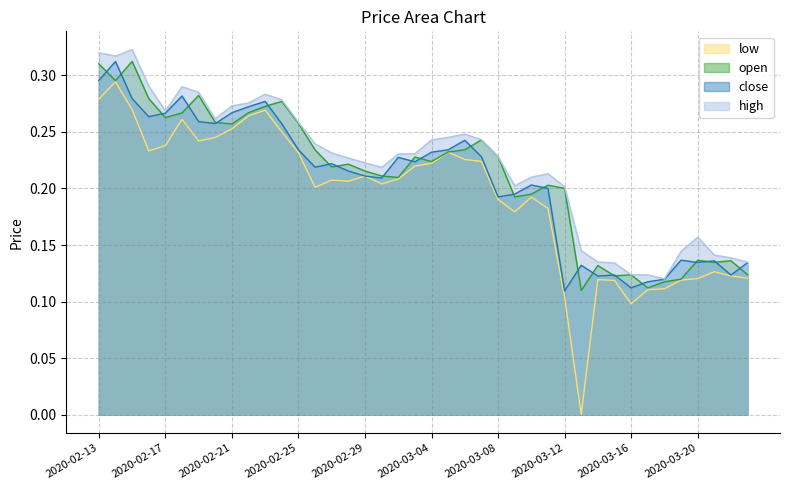

What is the value of the high point at the 10th from the left?

0.3